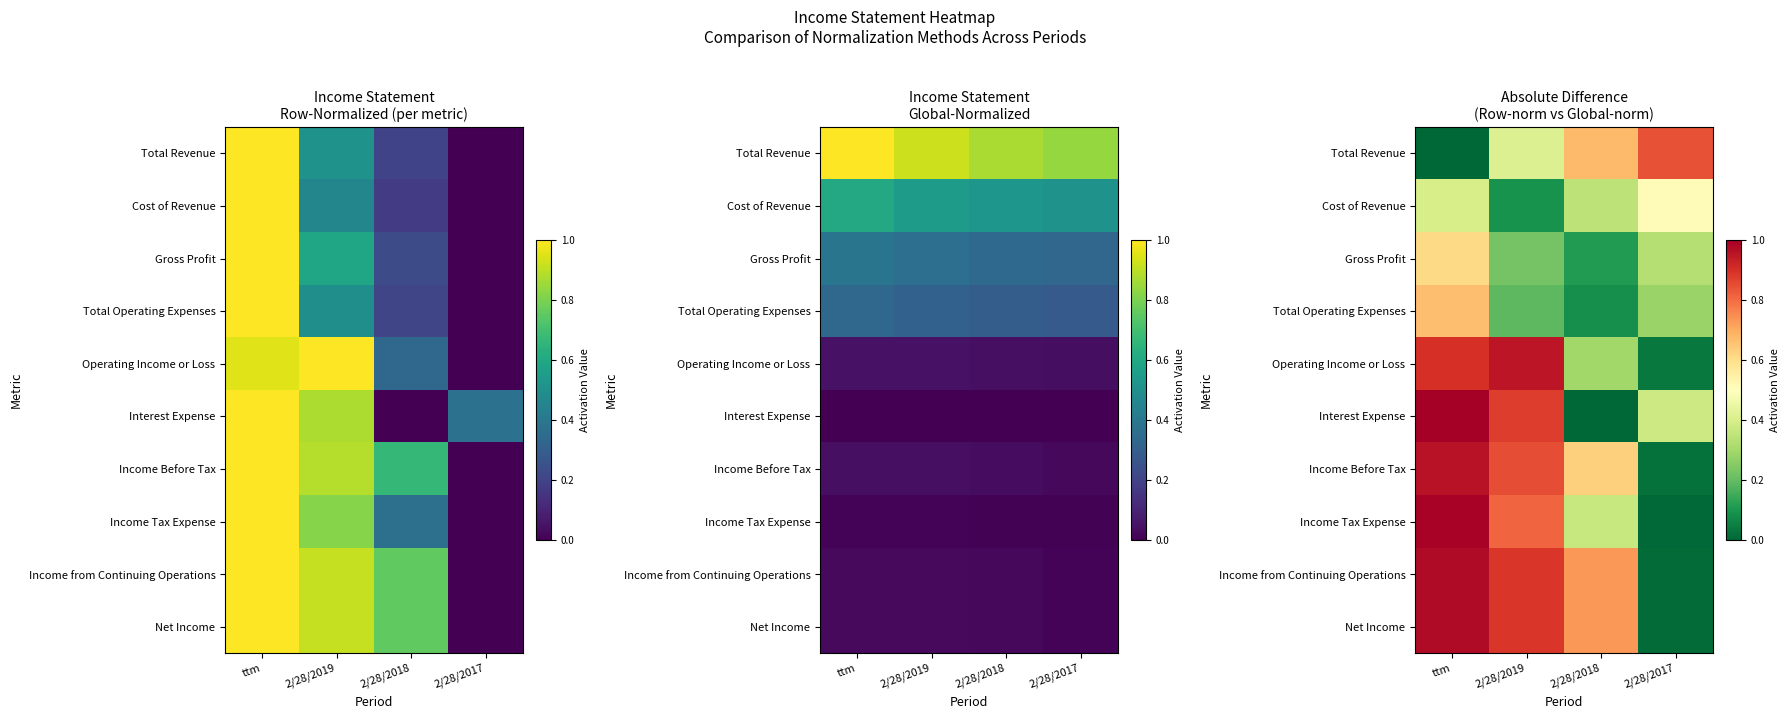

The Total Operating Expenses series shows 0.1 at 2/28/2017. True or false?

False